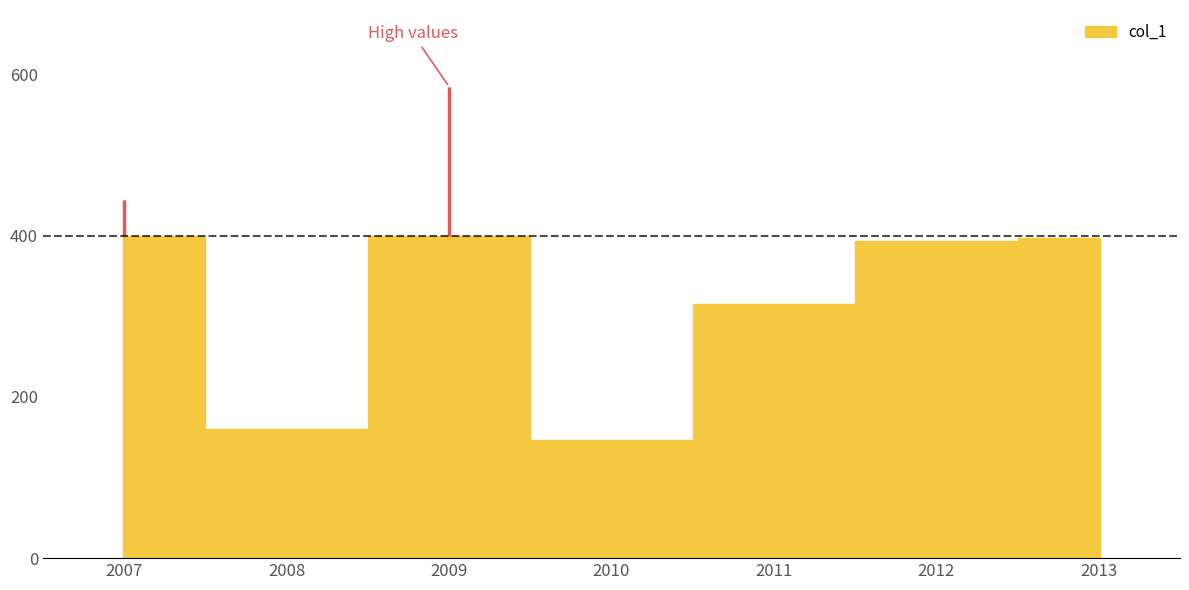

Reading left to right, list all the values displayed in this chart.

444	160	585	147	315	394	397